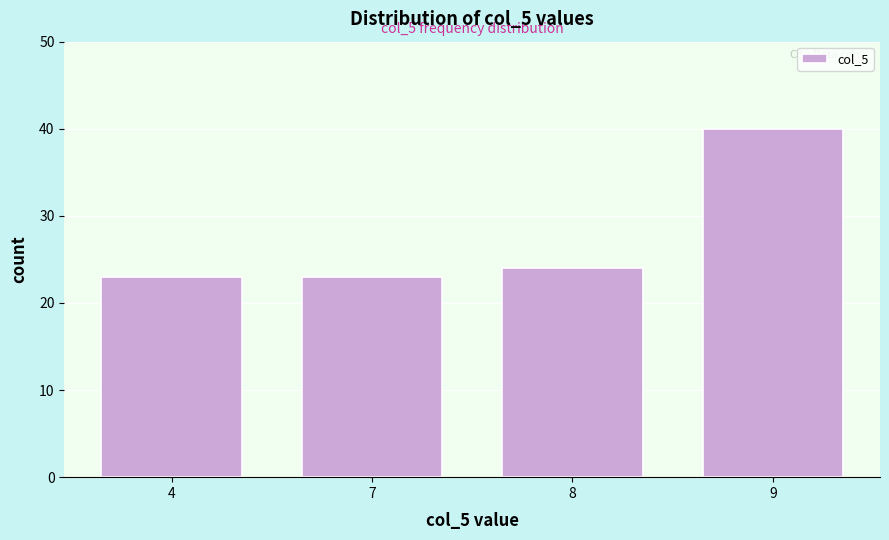

Reading left to right, transcribe all the data shown in this chart.

23	23	24	40